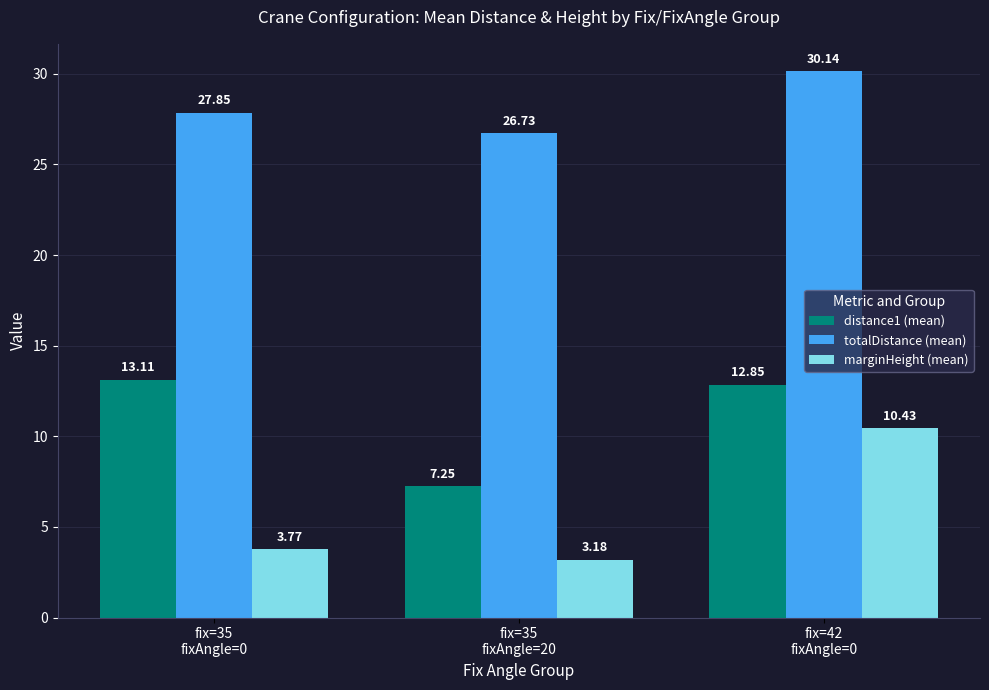

Is it true that totalDistance (mean) equals 30.1 at fix=42
fixAngle=0?

True